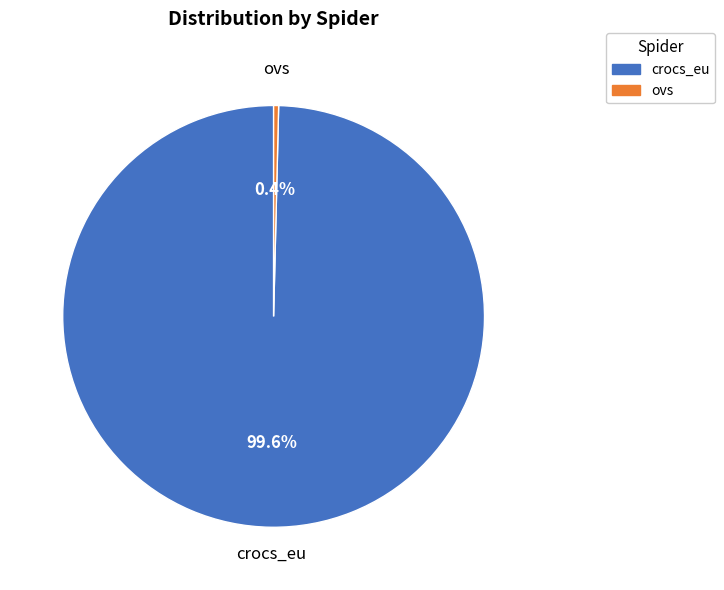

What percentage is the crocs_eu slice, to the nearest percent?

100%